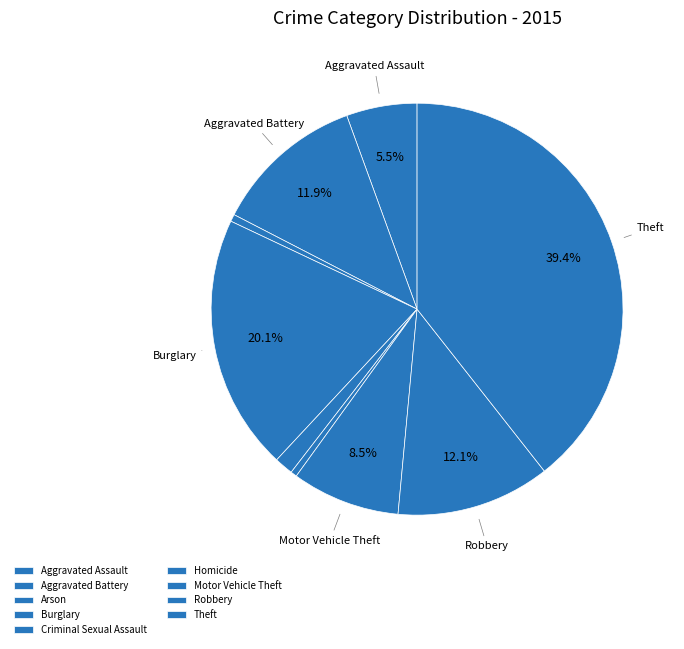

To the nearest percent, what percentage of the pie is Burglary?

20%